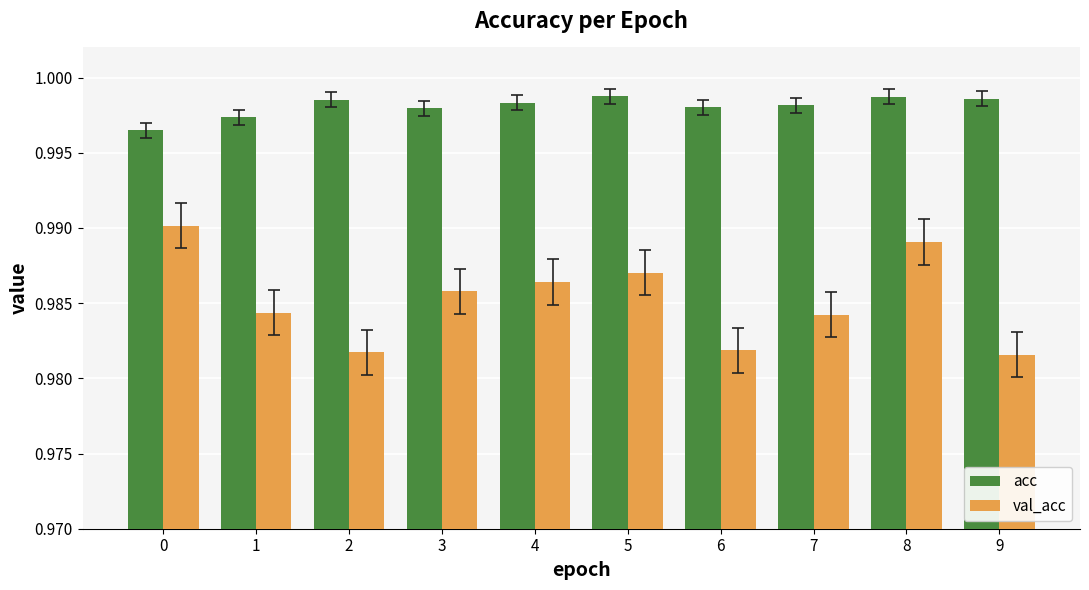

Count the number of categories in the chart.

10